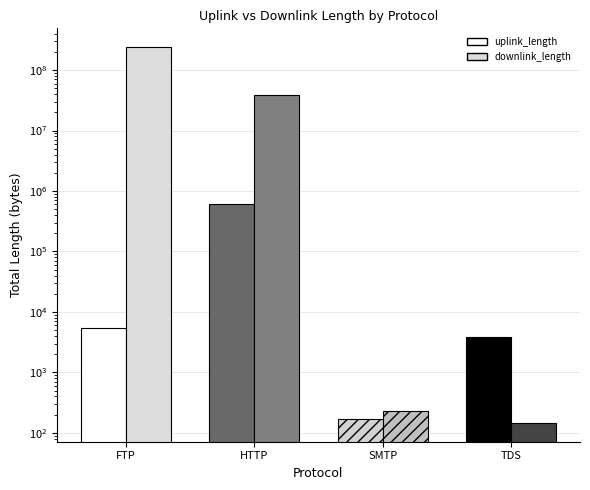

Between SMTP and HTTP, which is larger?

HTTP